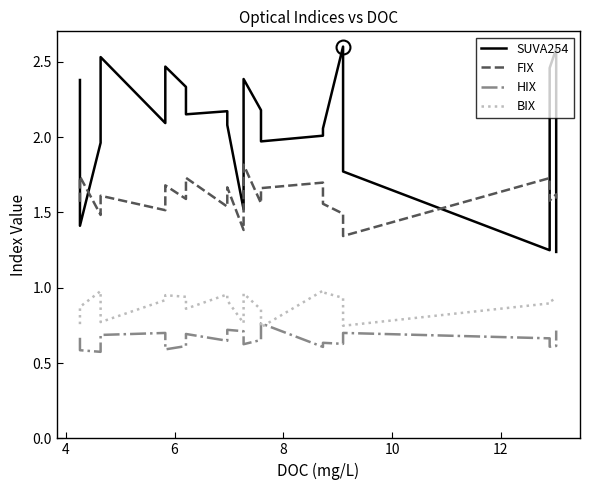

True or false: SUVA254 has more than 1 interior local peaks.

True